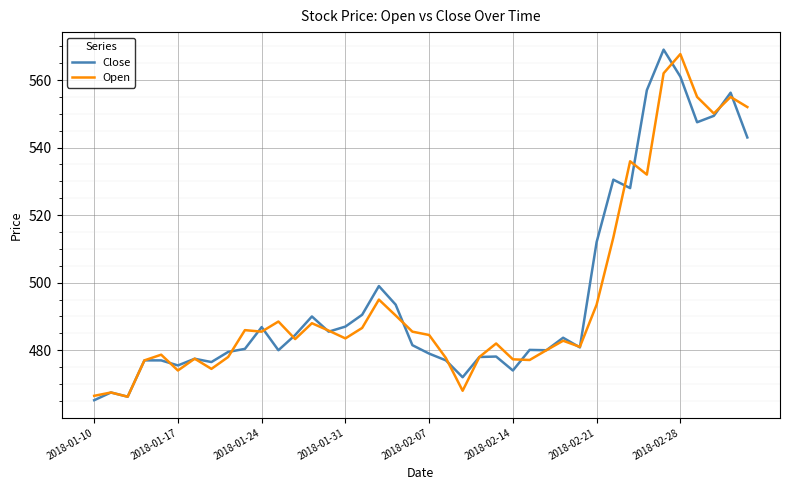

What is the lowest value of the Close series?

465.2